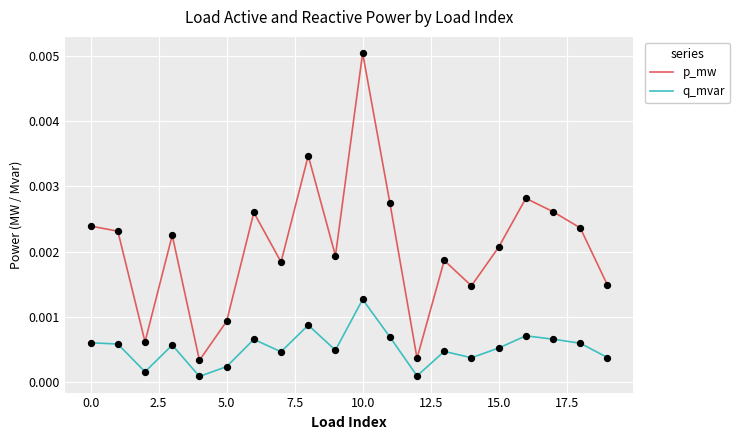

Which series has the largest range (max minus min)?

p_mw